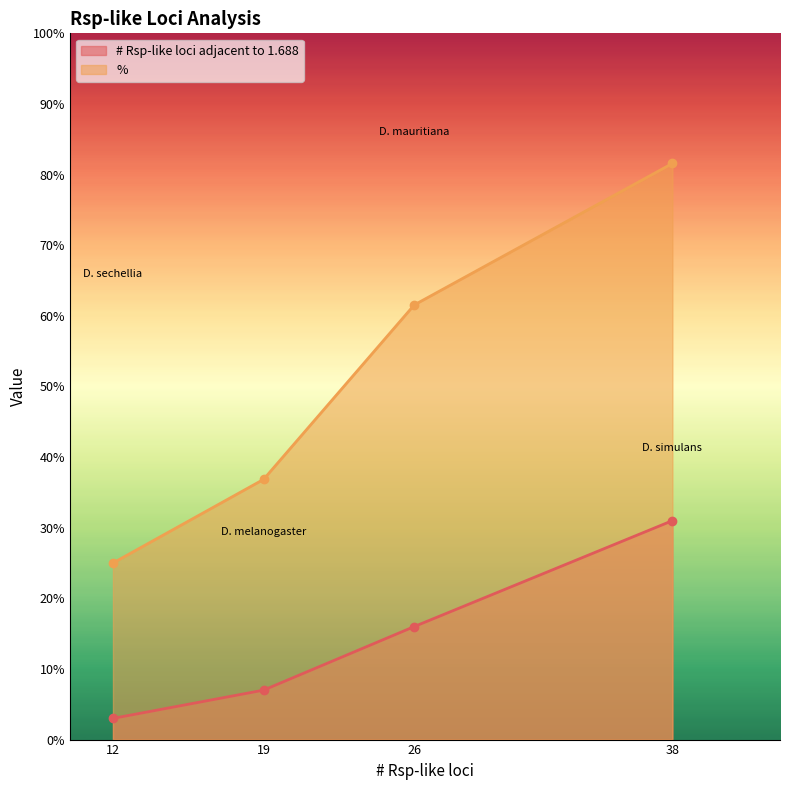

The value of # Rsp-like loci adjacent to 1.688 at D. melanogaster is 7.0. True or false?

True